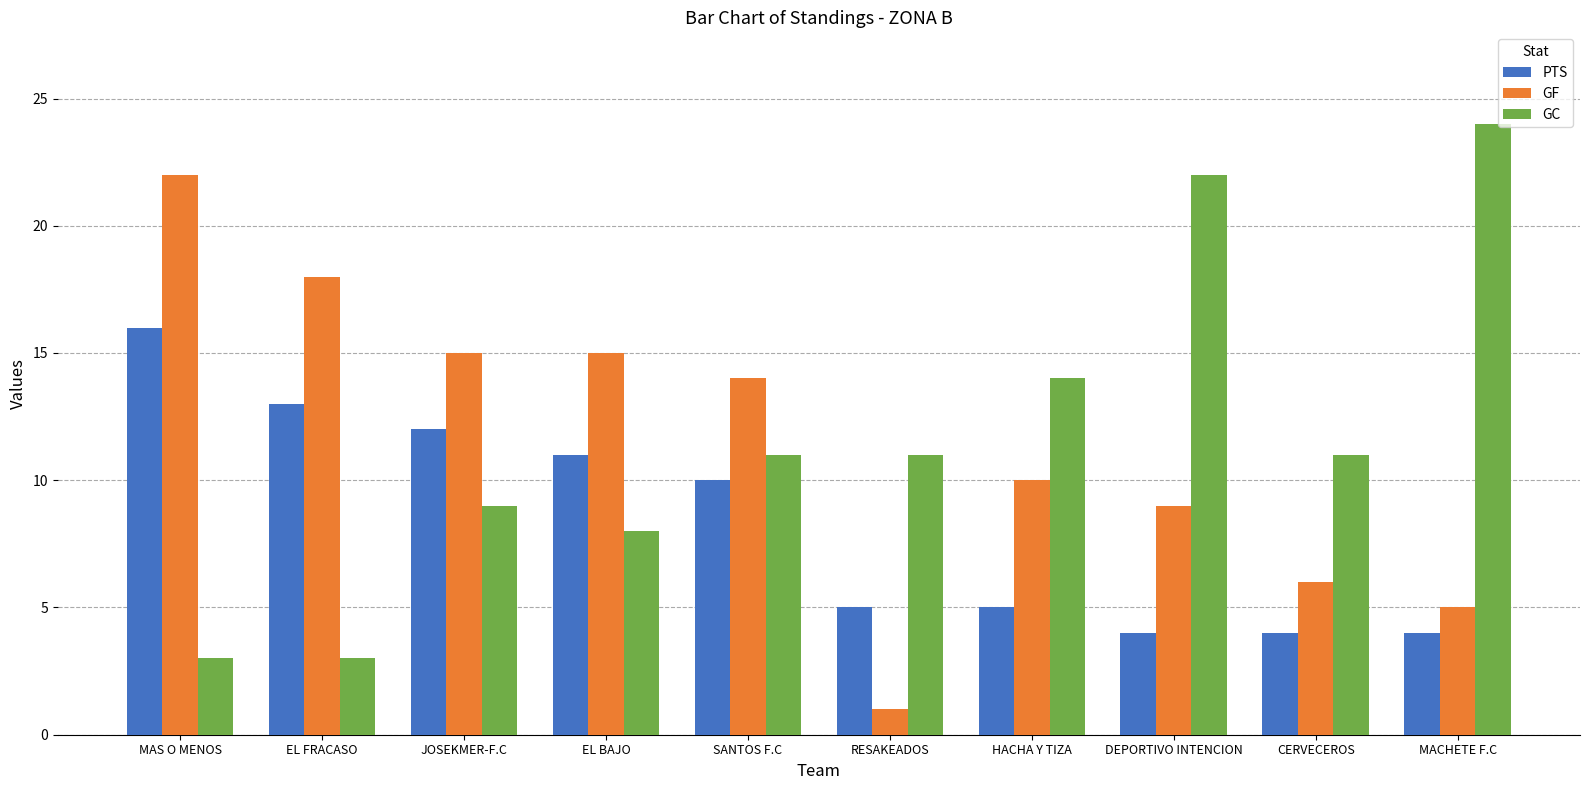

What is the sum of the PTS values at CERVECEROS and HACHA Y TIZA?

9